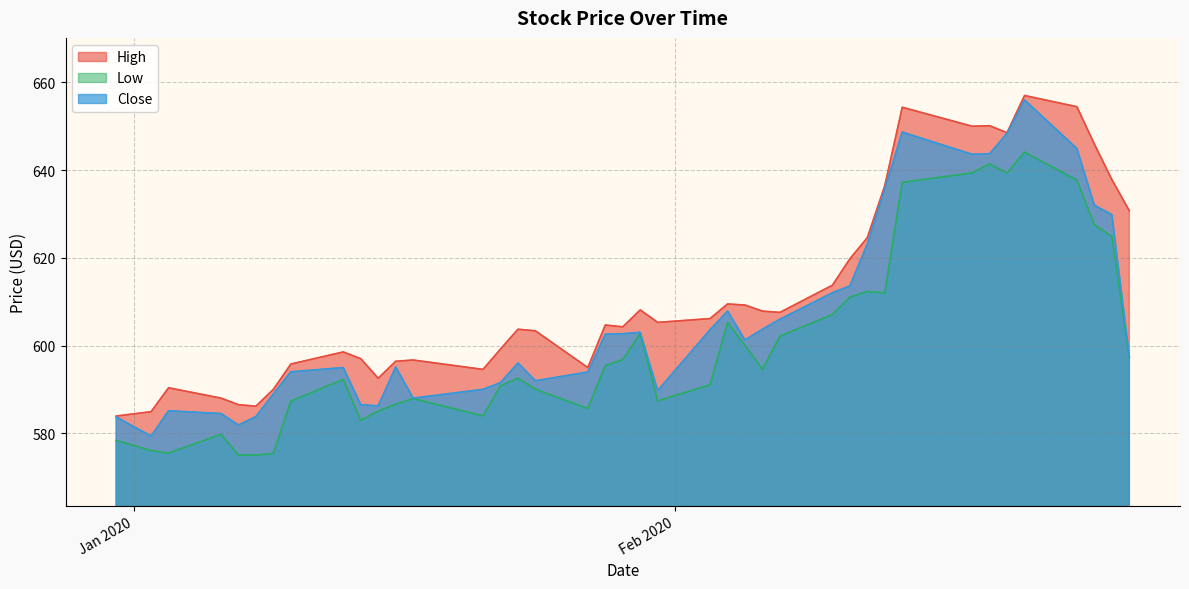

What is the highest value of the High series?

657.0